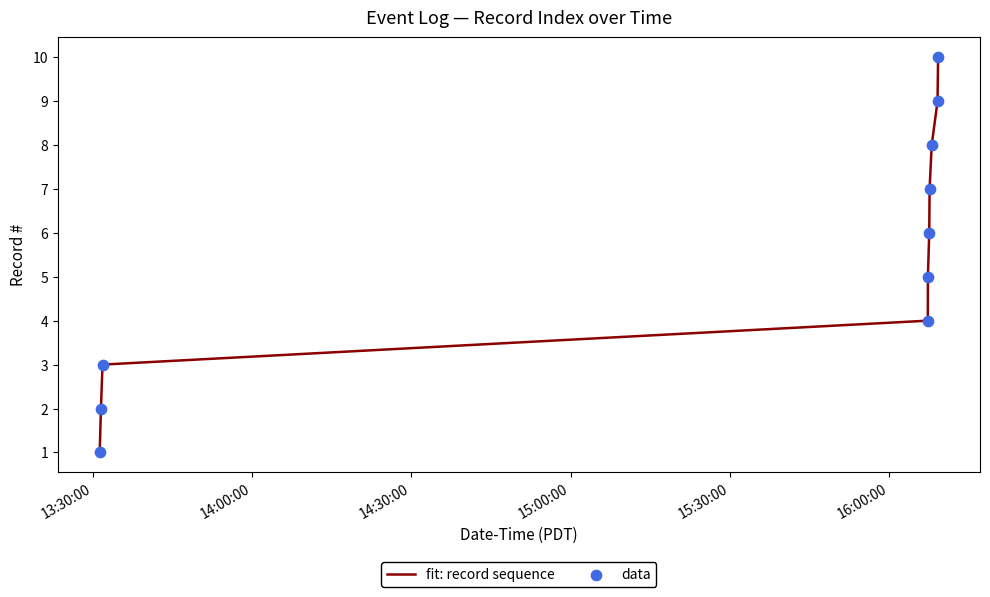

What is the difference between the maximum and minimum values?

9